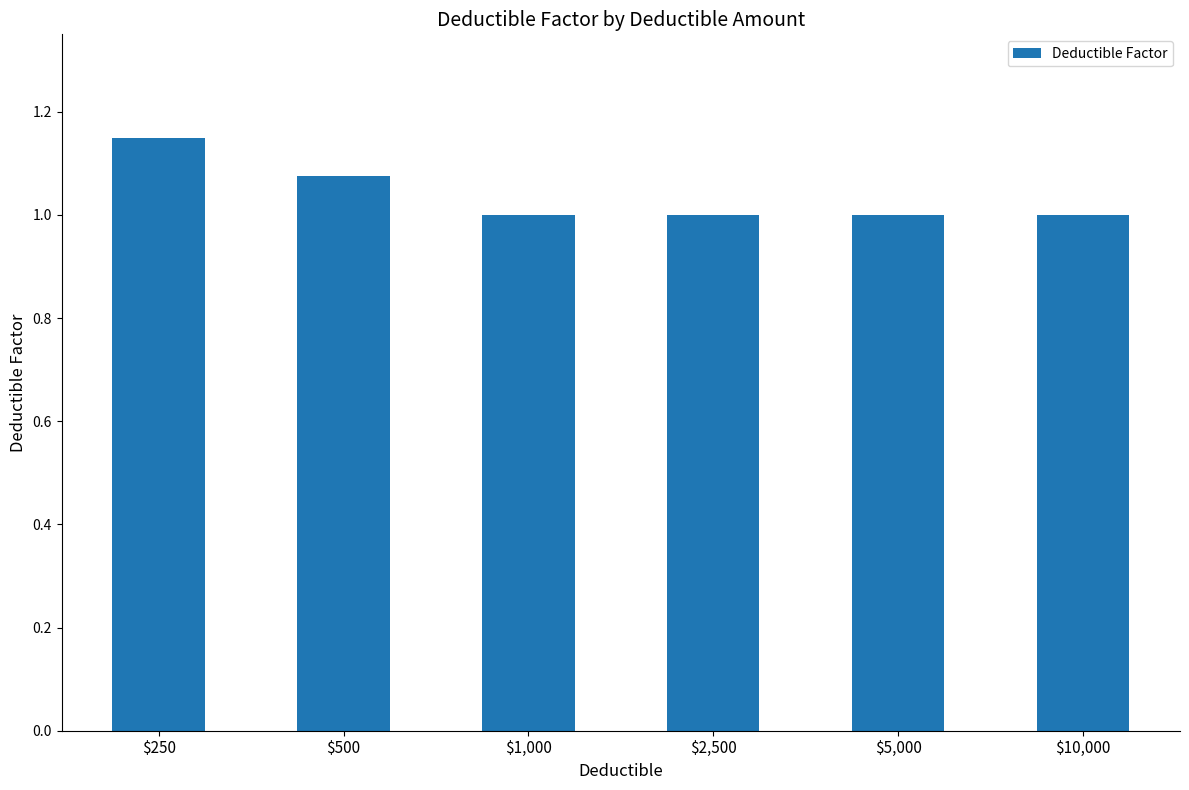

The chart shows a value of 1.0 at $2,500. True or false?

True